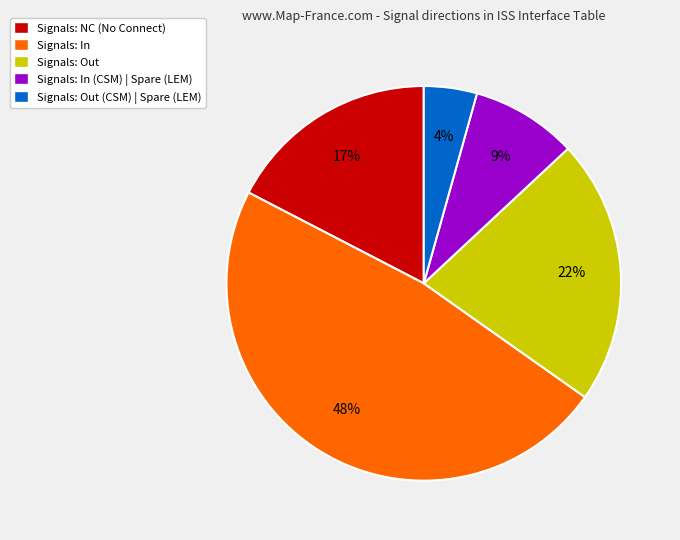

Rank the categories by value from lowest to highest.

Signals: Out (CSM) | Spare (LEM), Signals: In (CSM) | Spare (LEM), Signals: NC (No Connect), Signals: Out, Signals: In